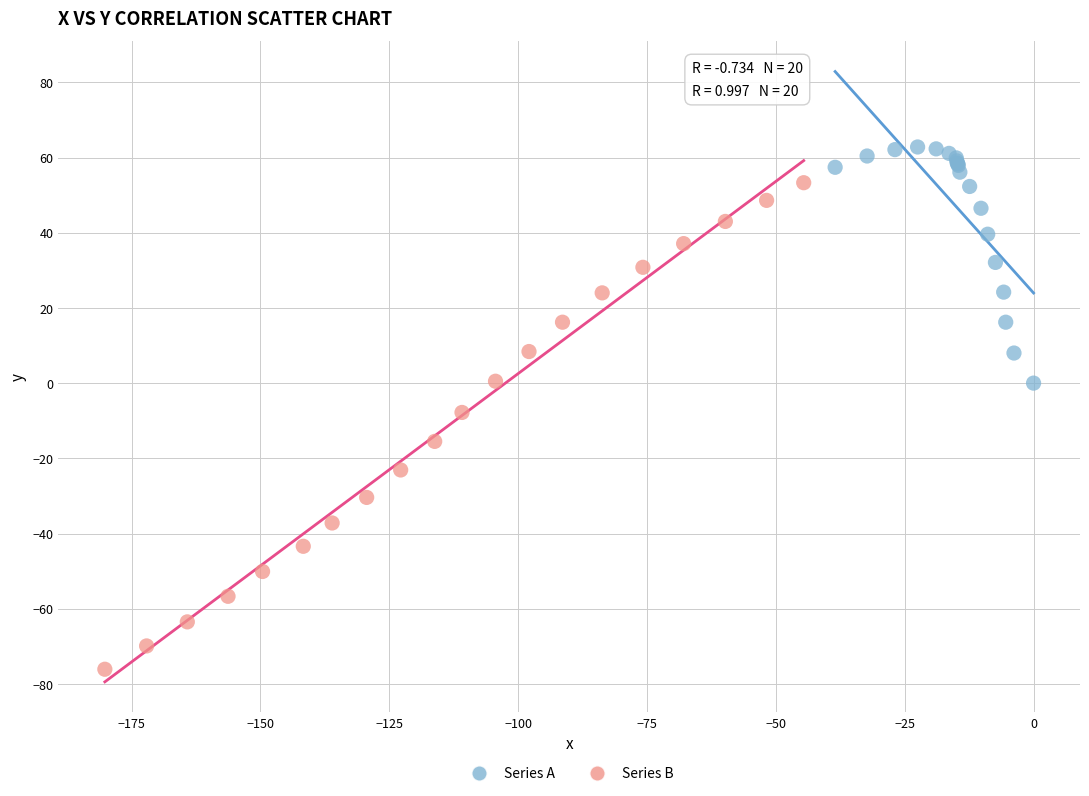

Which series has the widest spread of Y values?

Series B